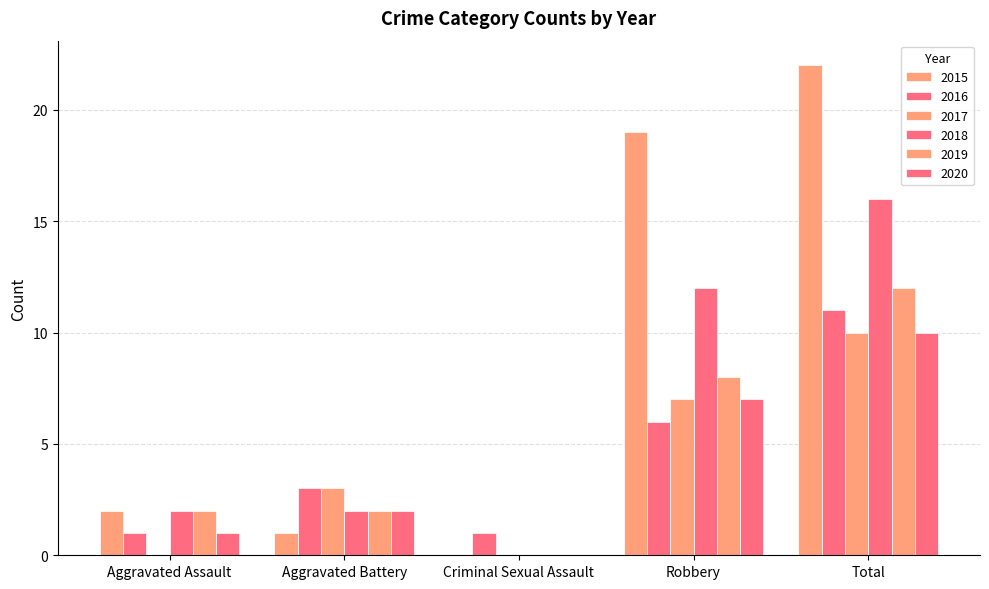

How many distinct data groups are displayed?

6